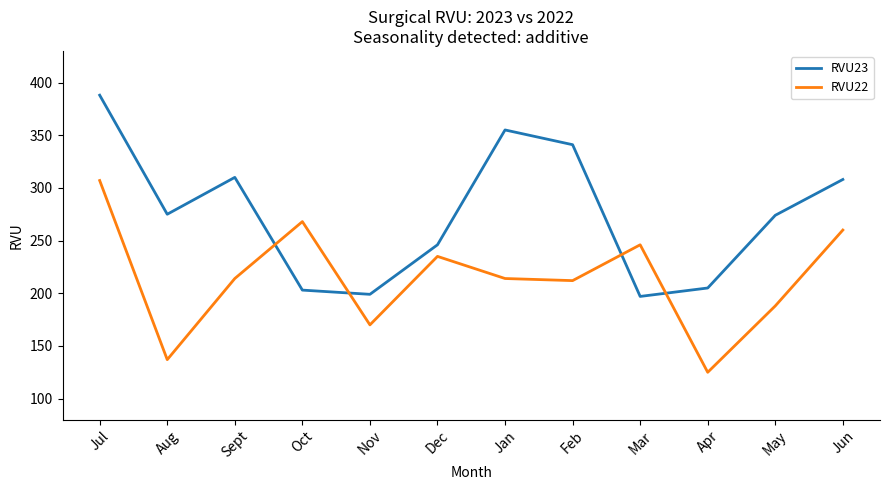

After their last crossing, which series has the higher values: RVU23 or RVU22?

RVU23